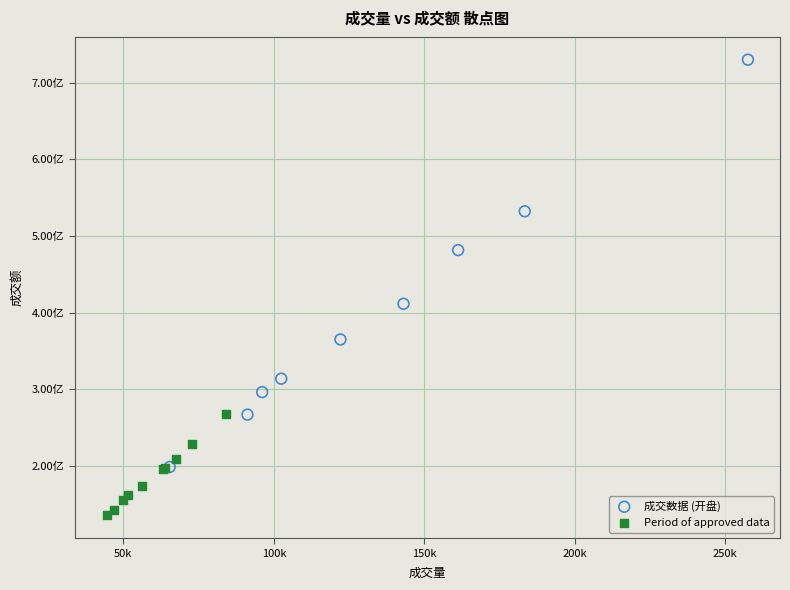

Which series reaches the maximum Y coordinate?

成交数据 (开盘)